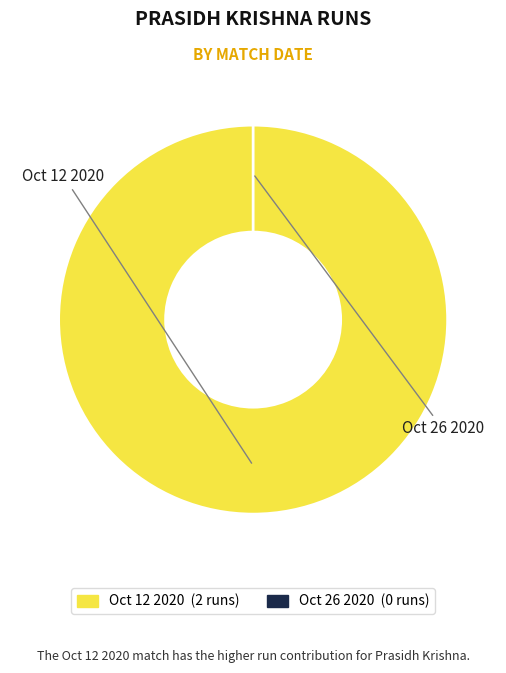

Rank the categories by value from highest to lowest.

Oct 12 2020, Oct 26 2020